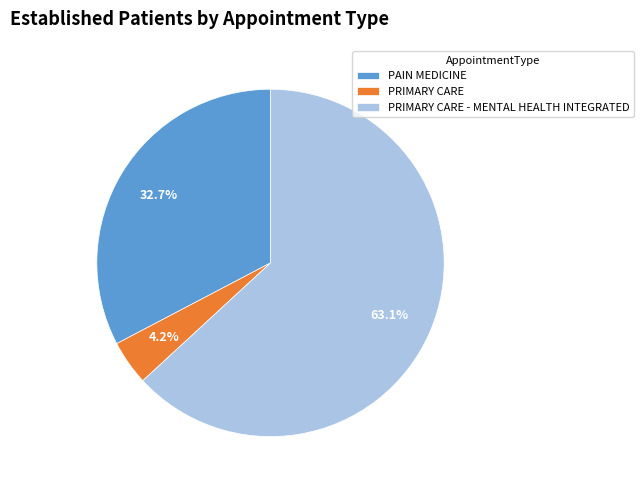

Combined, what portion of the pie is PRIMARY CARE and PRIMARY CARE - MENTAL HEALTH INTEGRATED?

67.3%